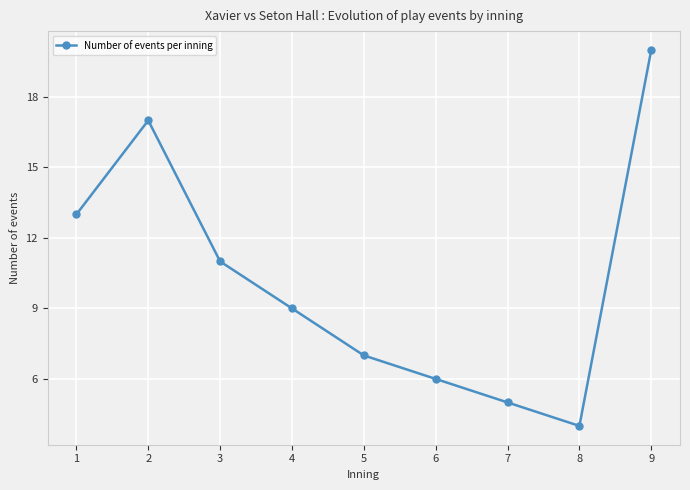

The chart shows a value of 13 at 4. True or false?

False